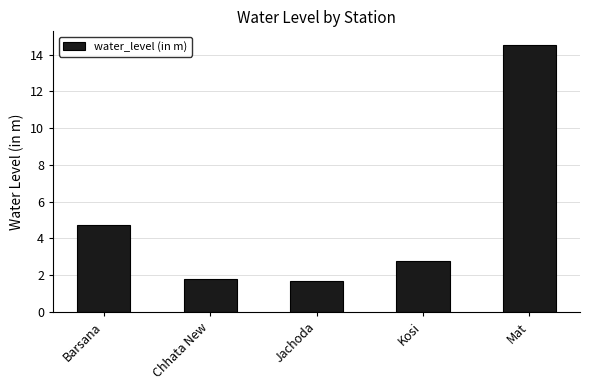

Where does the data first go above 2?

Barsana